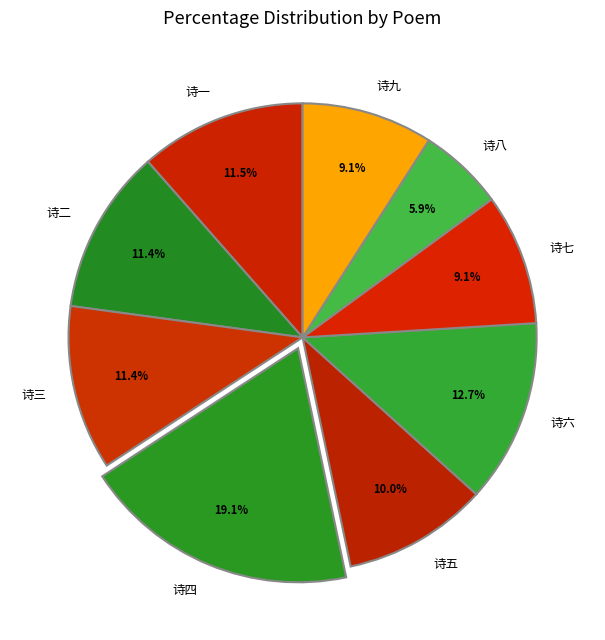

What is the largest slice in the pie chart?

诗四